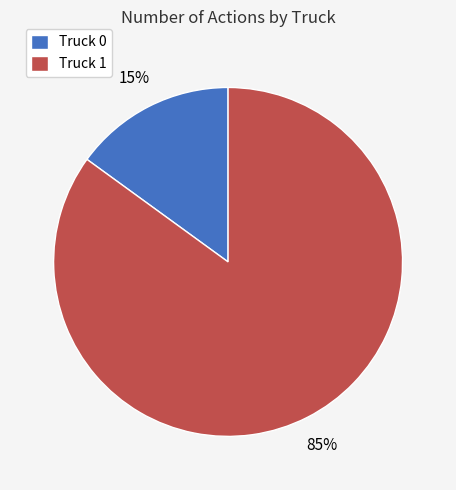

Which category accounts for the majority?

Truck 1